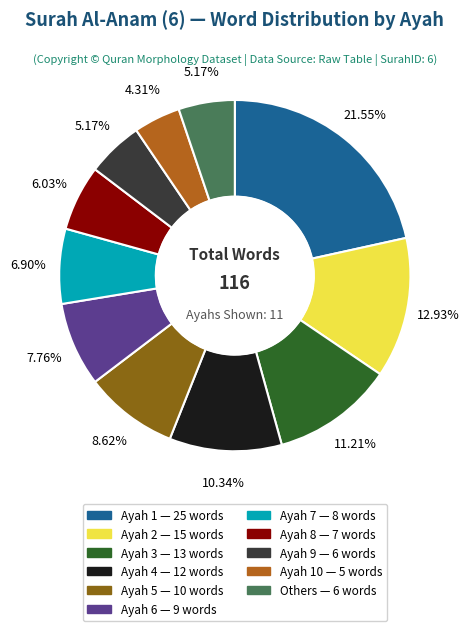

Count the number of slices in the pie.

11